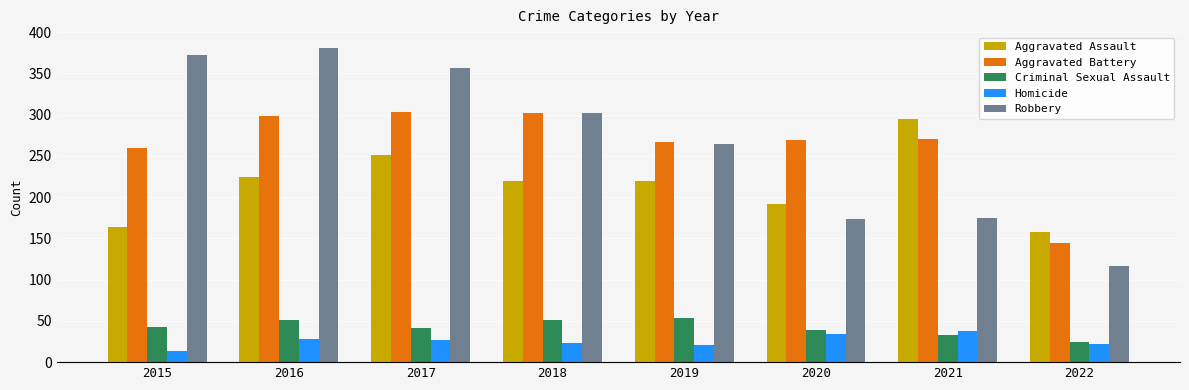

Read the Homicide value at 2016, to the nearest 5.

30